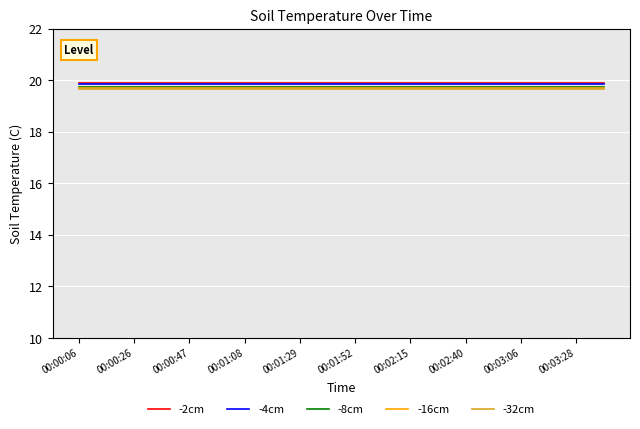

Is this an area chart (filled region under the line)?

No